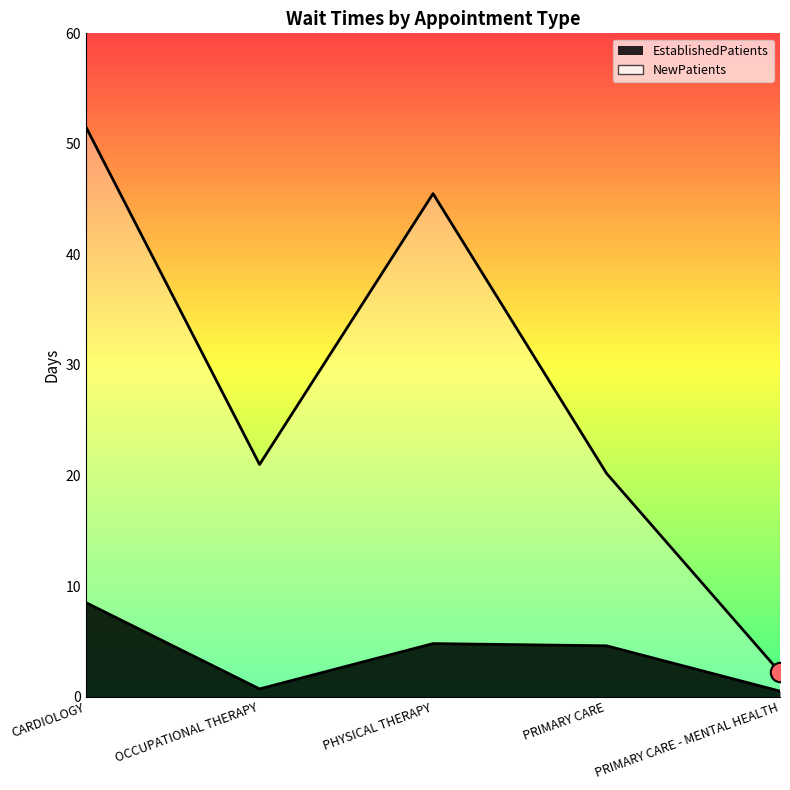

What is the total value across all series at PRIMARY CARE?

24.8